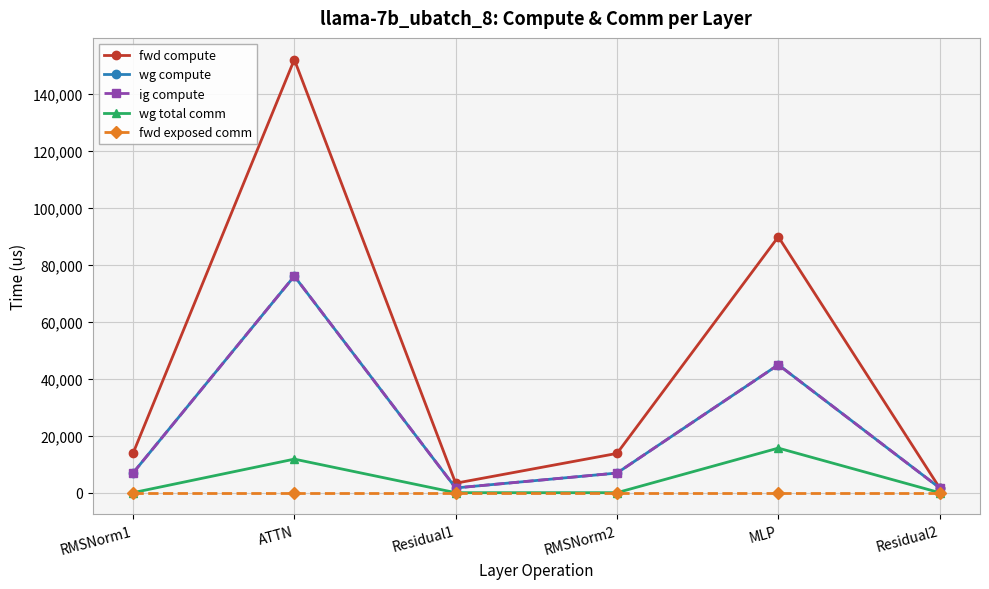

List the series in order of their peak value, highest first.

fwd compute, wg compute, ig compute, wg total comm, fwd exposed comm